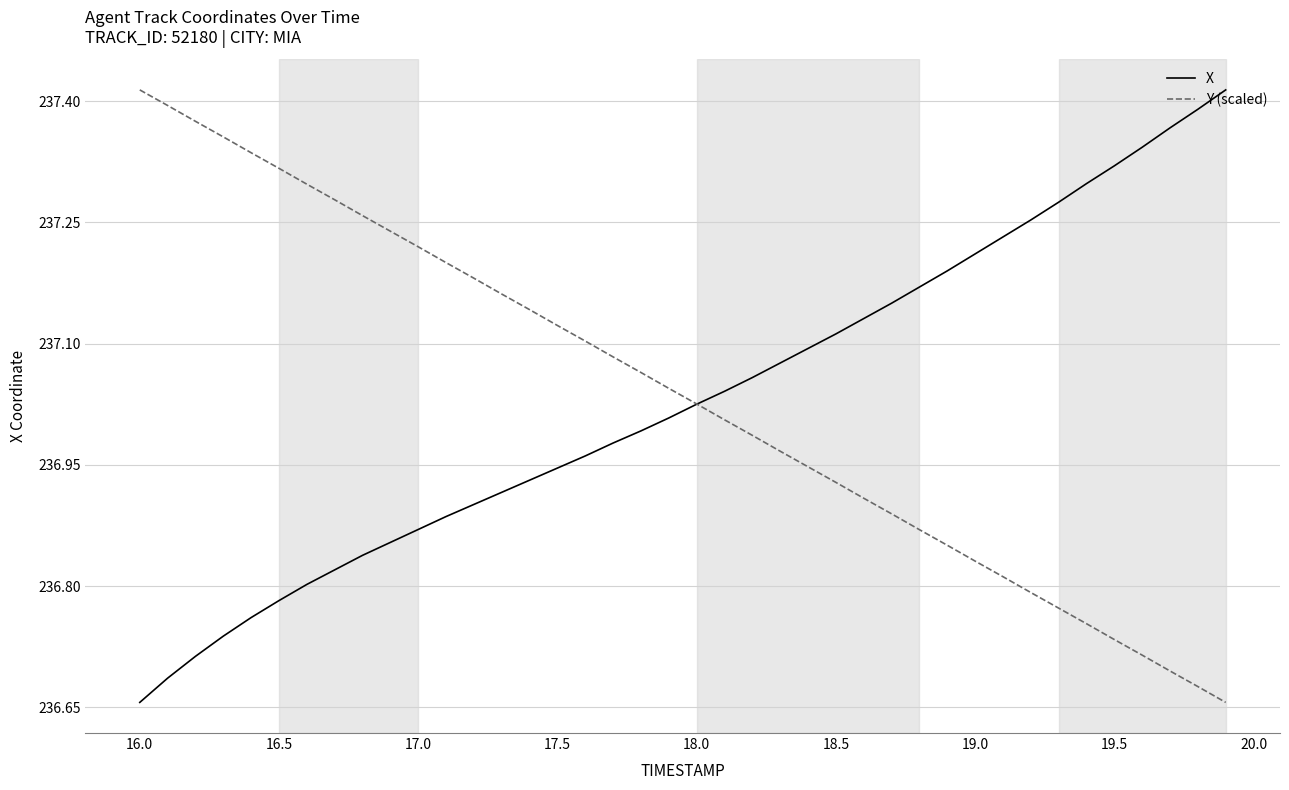

What are all the series names shown in the legend?

X, Y (scaled)